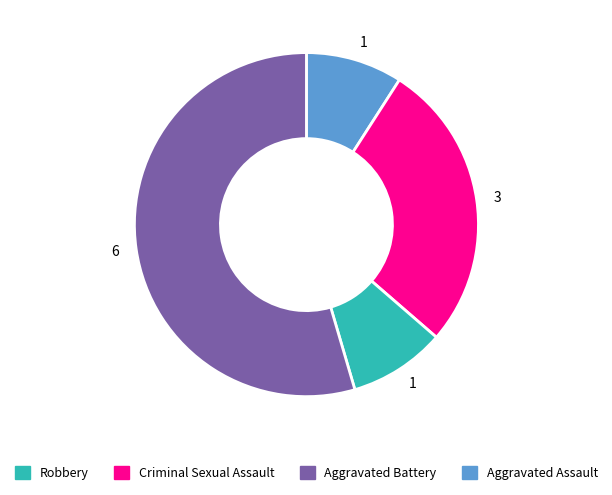

Does any single category account for the majority?

Yes